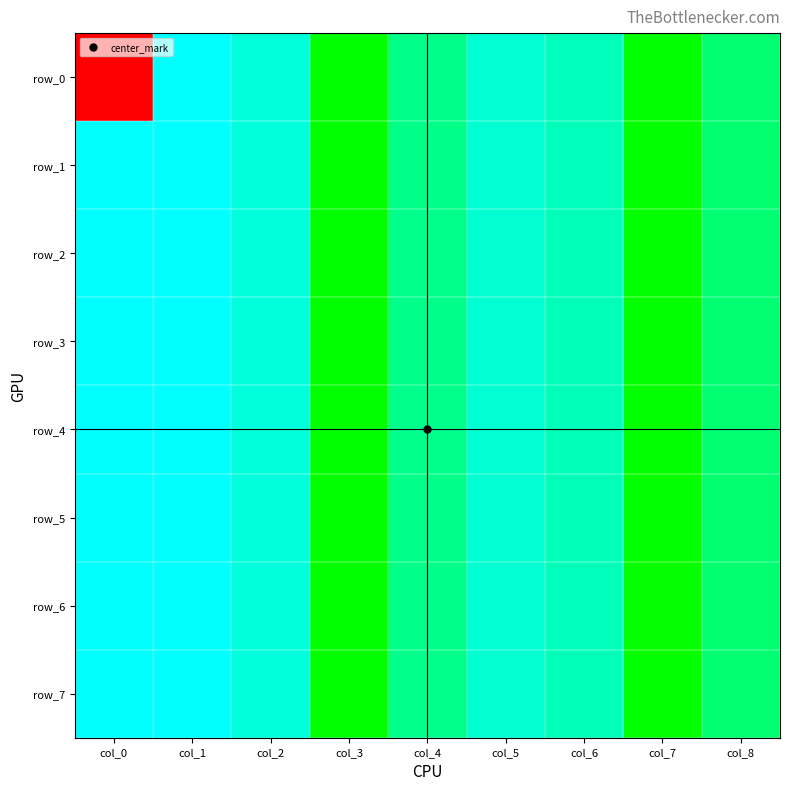

What is the minimum value for row_3?

-9859